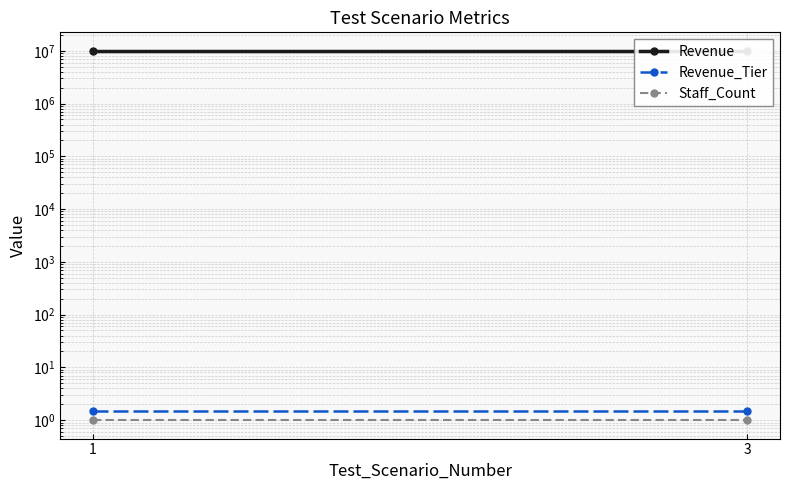

What is the maximum value for Revenue_Tier?

1.5